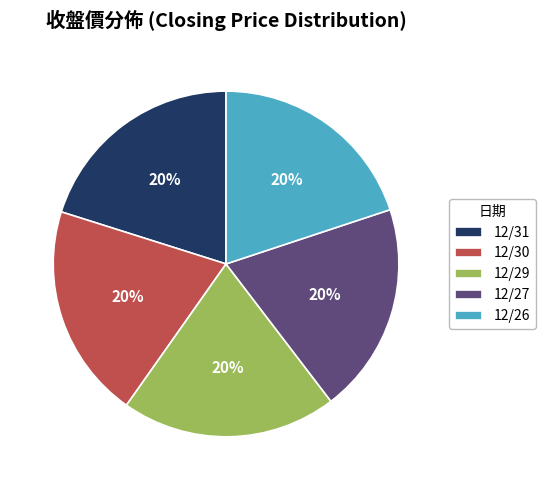

Approximately how many times larger is the value at 12/27 compared to 12/30?

1.0